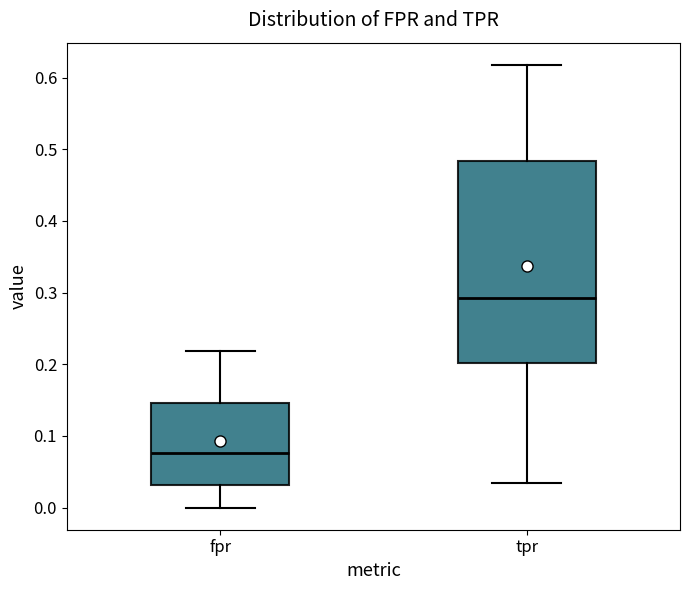

Comparing the boxes themselves (not the whiskers), which one is the tallest?

tpr